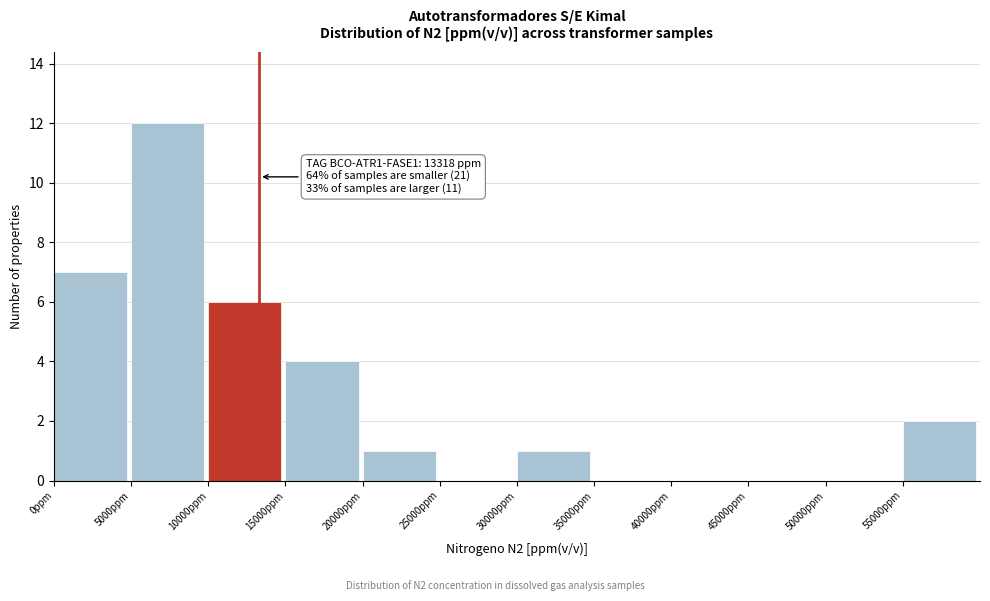

Which range on the x-axis has the tallest bar?

5000 to 10000